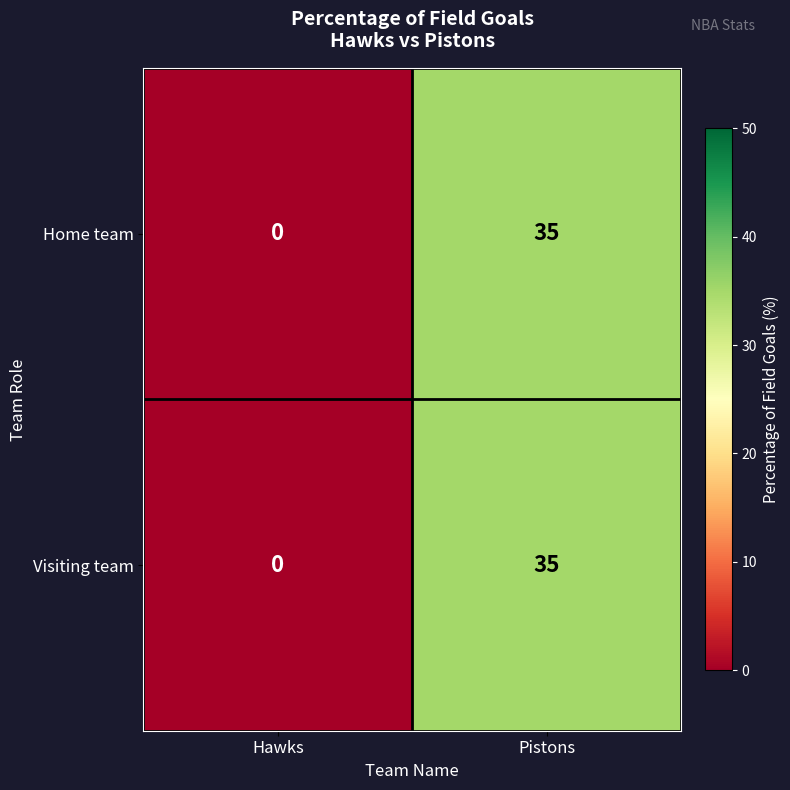

Rank the categories by Visiting team value from lowest to highest.

Hawks, Pistons